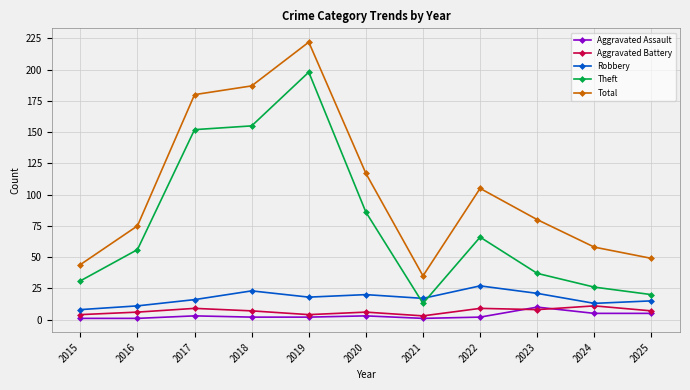

What is the value of the Aggravated Assault point at the 9th from the left?

10